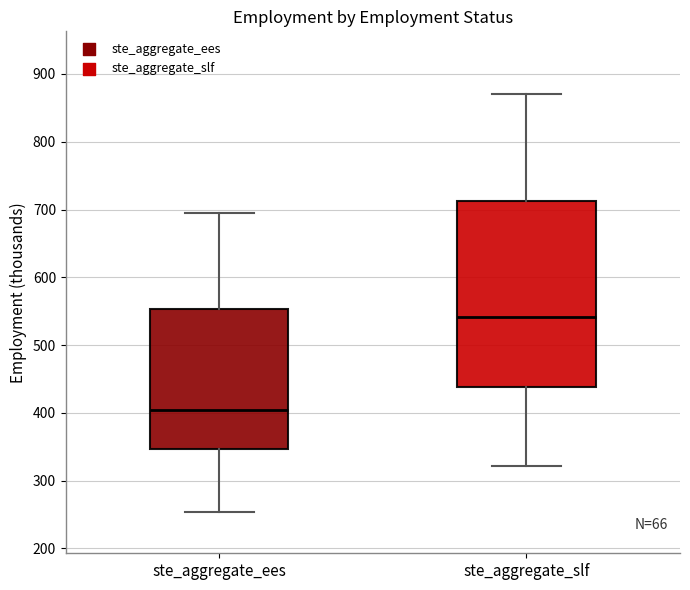

Reading left to right, transcribe this box plot: for each box, give where its median line is, the range the box spans, and where its two whiskers end, as read against the y-axis. The values are not printed on the chart, so give them approximately, as read against the axis.

ste_aggregate_ees: median 400, box 350 to 550, whiskers 250 to 690
ste_aggregate_slf: median 540, box 440 to 710, whiskers 320 to 870